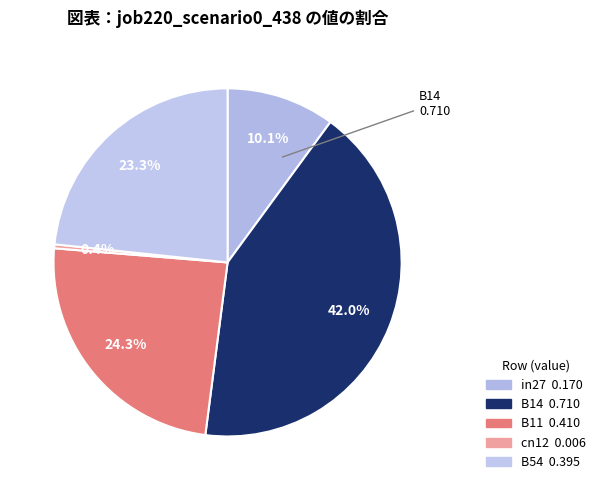

To the nearest percent, what portion does B54 represent?

23%